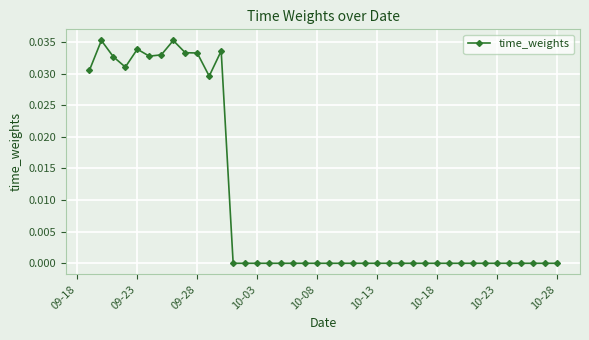

True or false: there are more than 0 points higher than both neighbors.

True